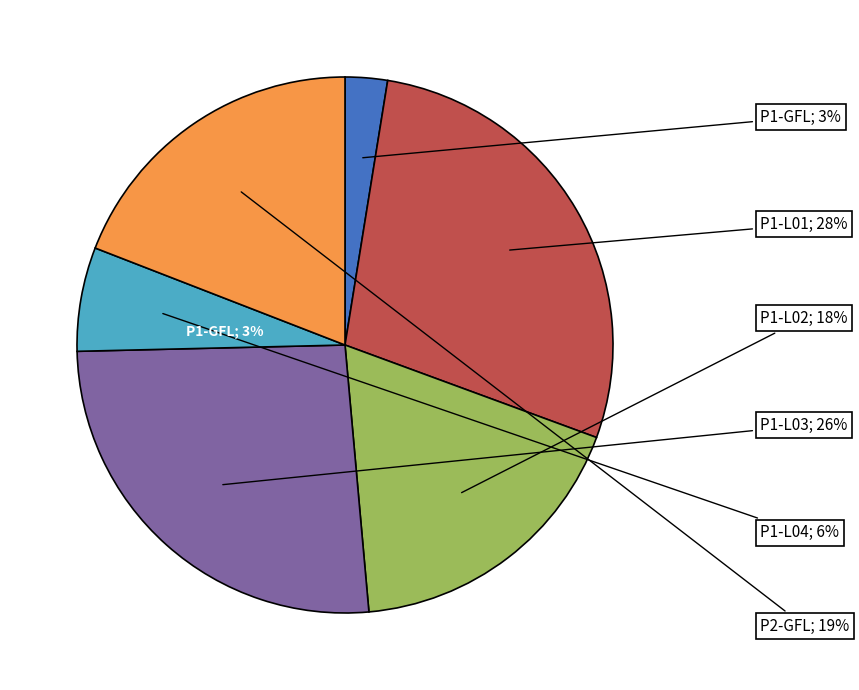

Is it true that P1-L01 is 28% of the pie?

True